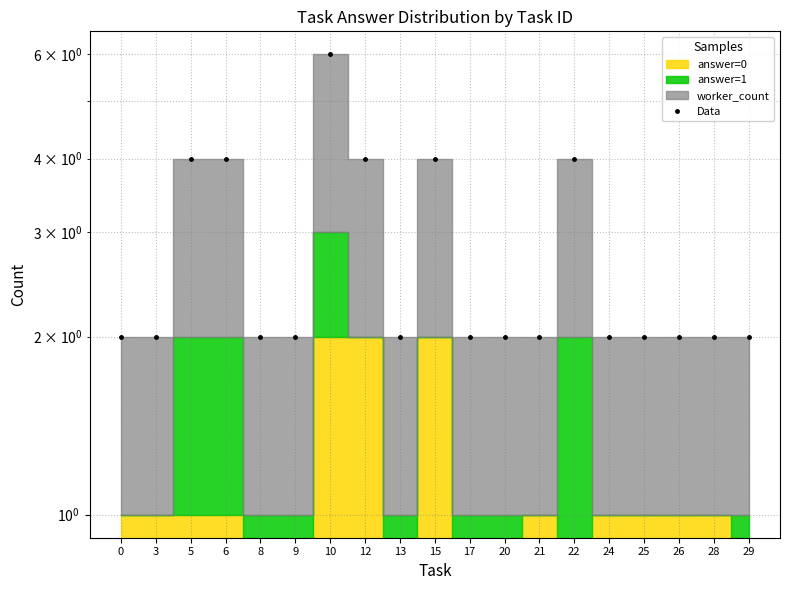

What is the average value?

3